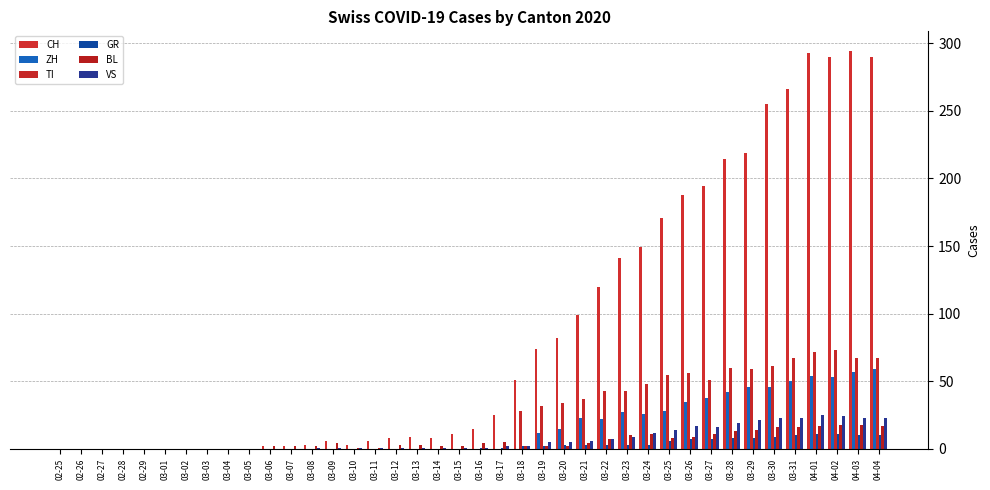

How many data points does each series have?

40